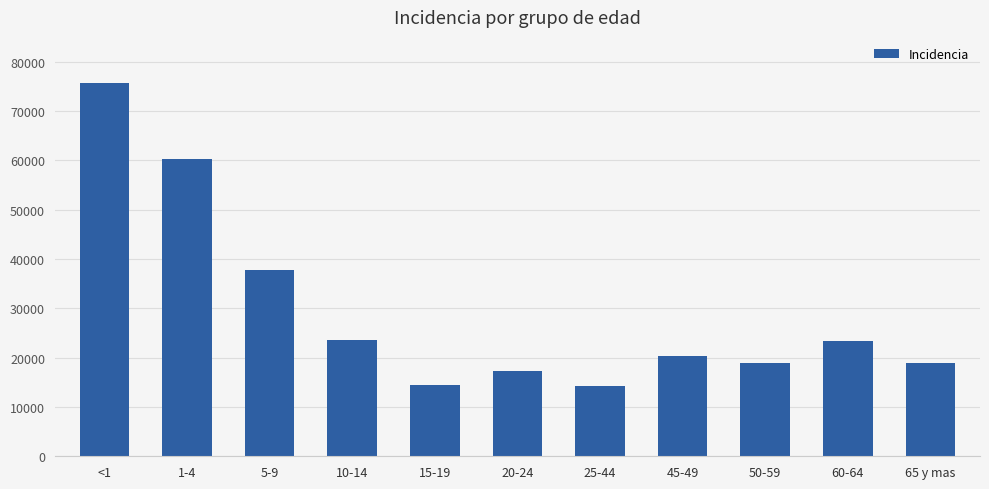

Approximately how many times larger is the value at 20-24 compared to 10-14?

0.7